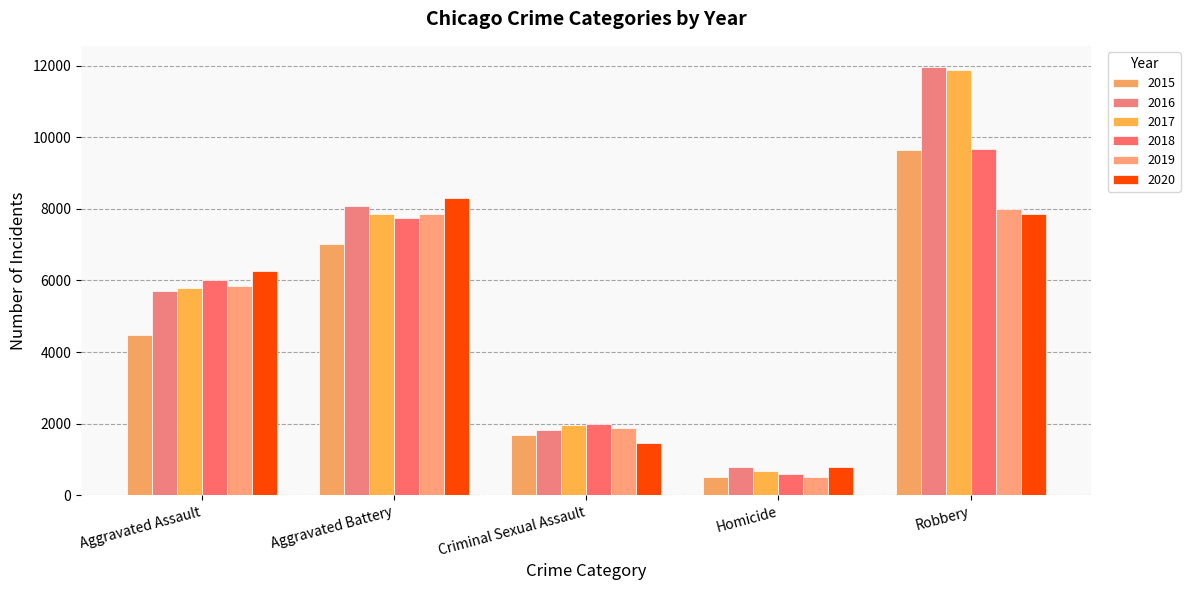

Does the chart contain any negative values?

No